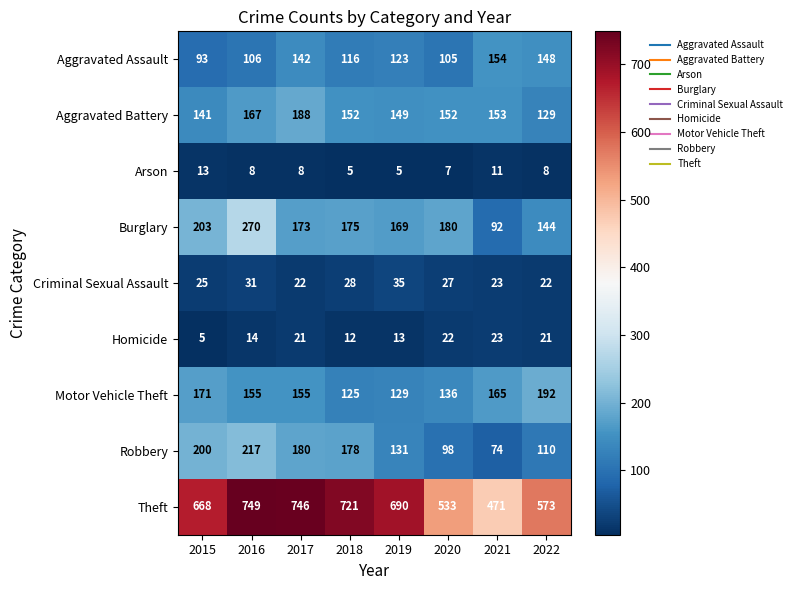

What is the sum of all Robbery values?

1188